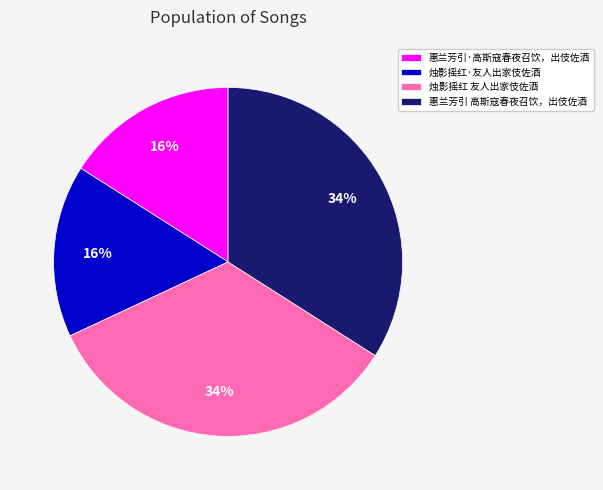

To the nearest percent, what is the difference between the largest and smallest slice percentages?

18%